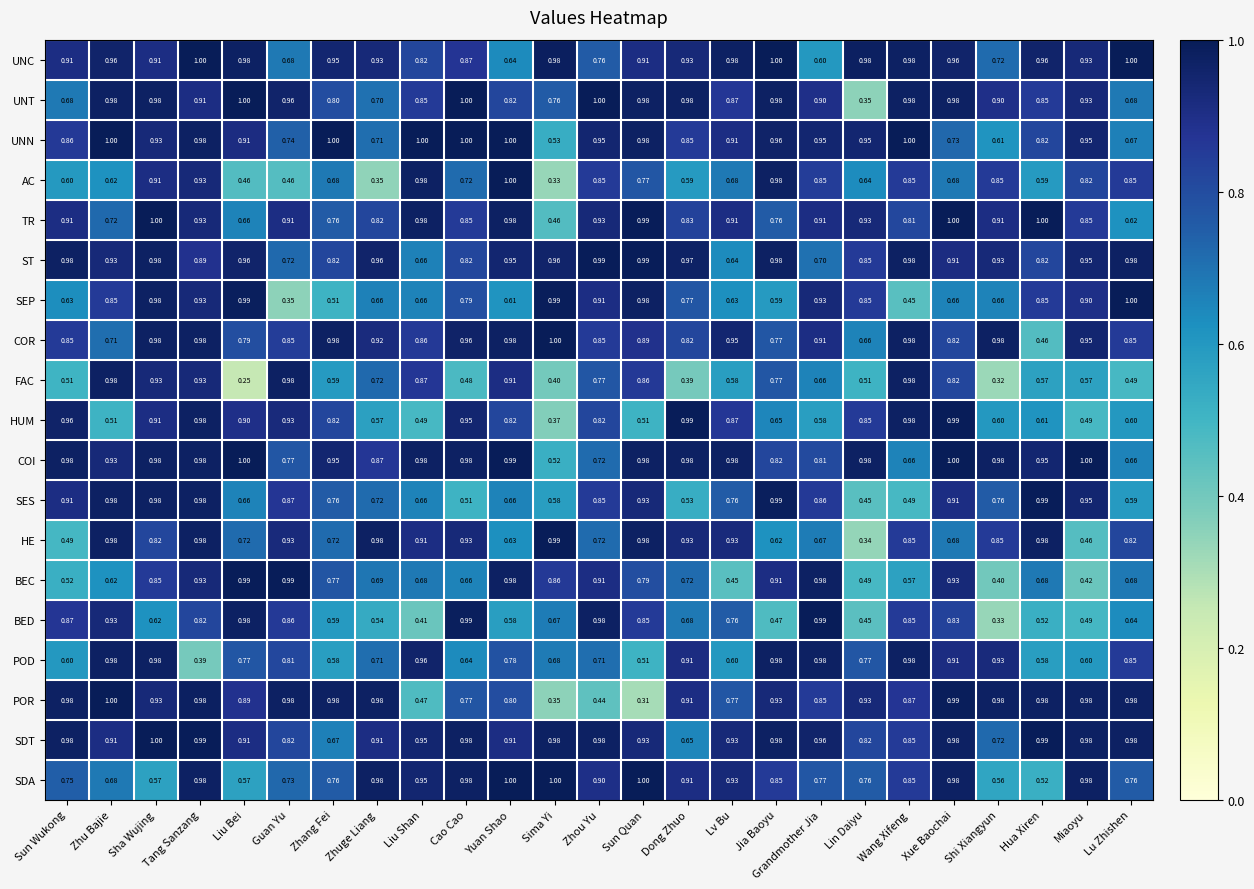

Which label corresponds to the smallest value in the chart?

Liu Bei